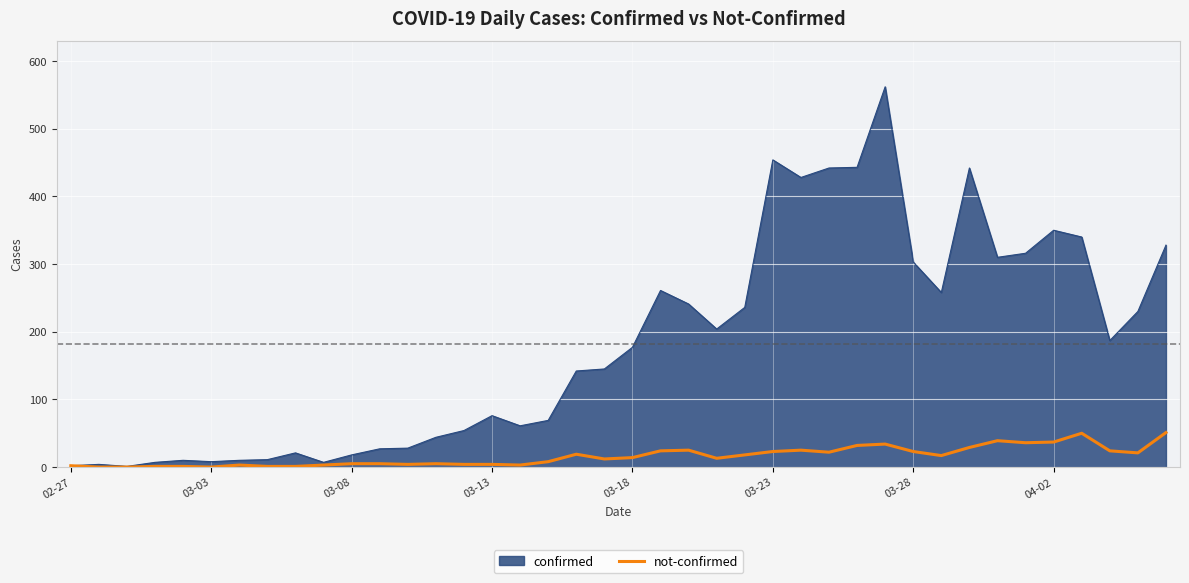

Which series has the widest spread of values?

confirmed